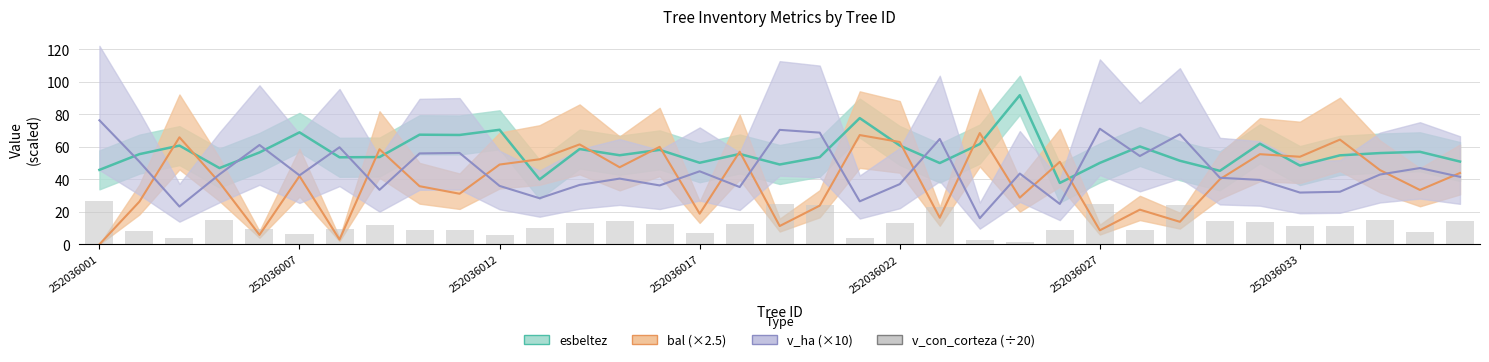

What is the smallest value displayed?

1.7